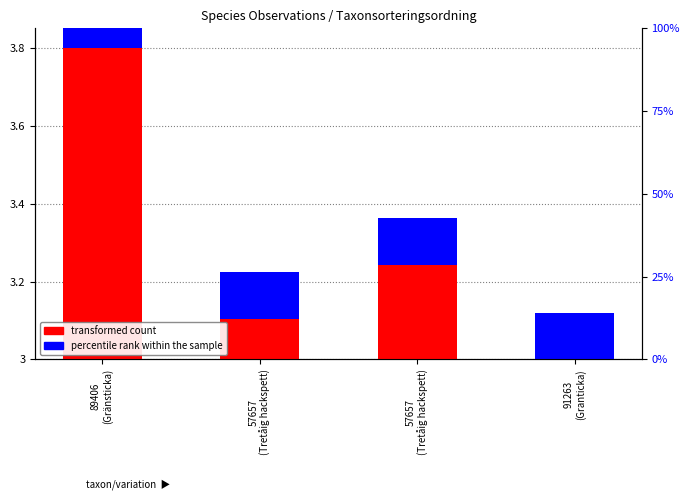

Which has a higher value, 57657
(Tretåig hackspett) or 91263
(Granticka)?

57657
(Tretåig hackspett)